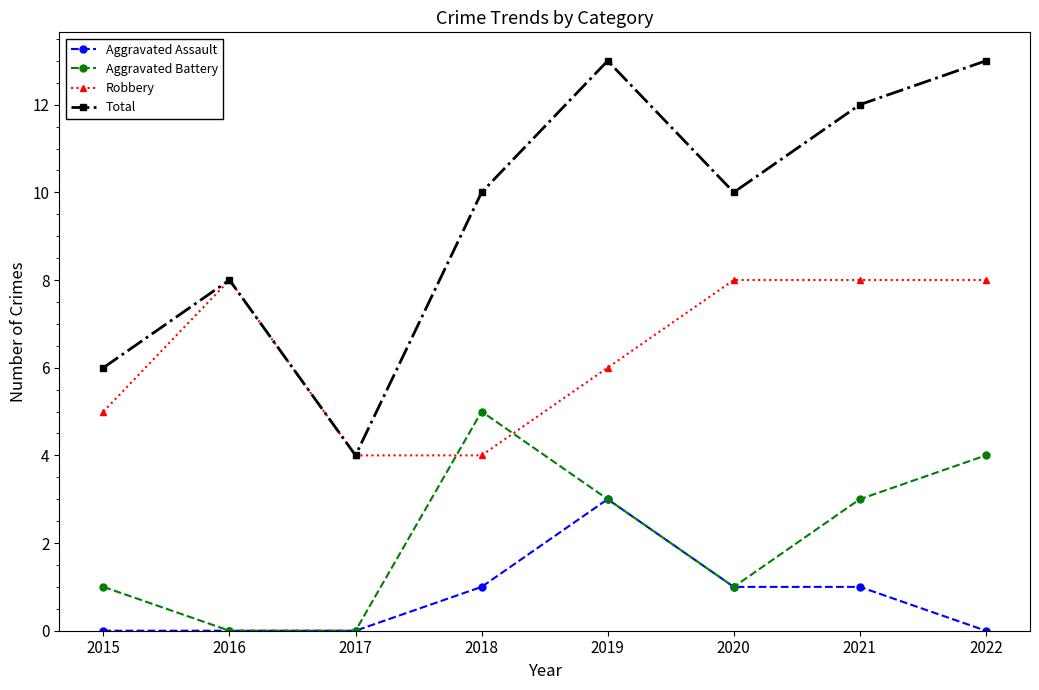

What is the spread (max minus min) of values at 2018?

9